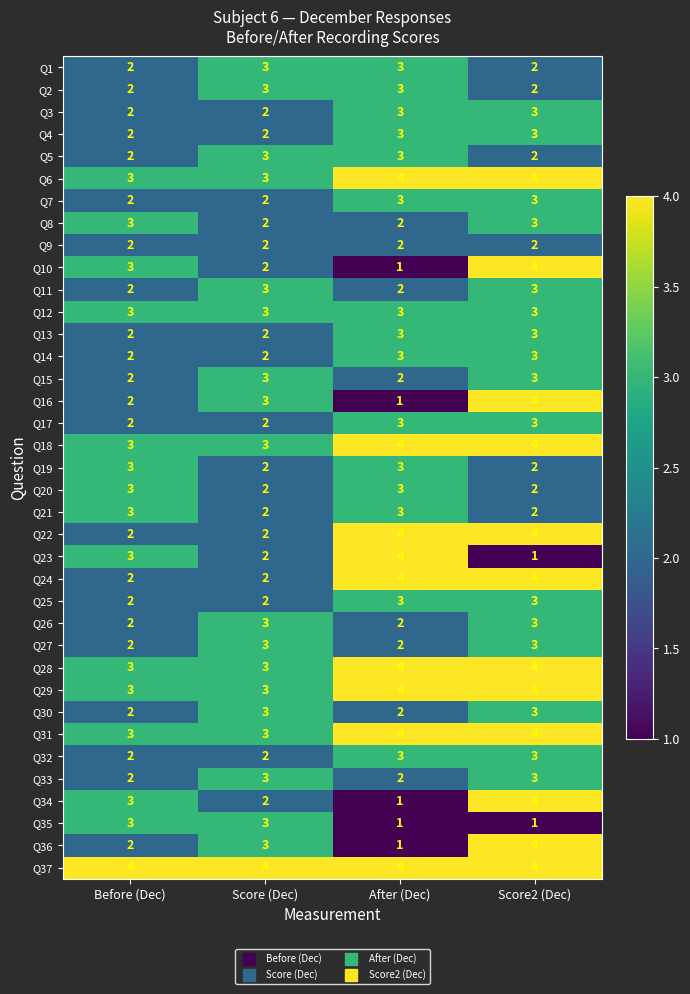

What value does the Q17 series have at Score2 (Dec)?

3